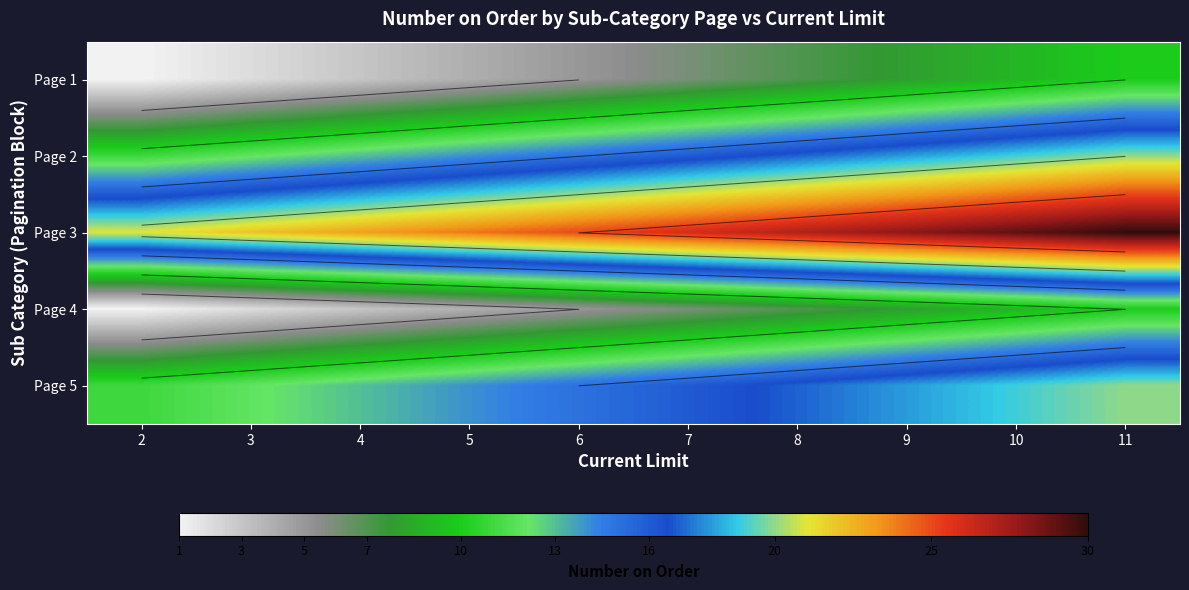

What is the difference between the maximum and second lowest values in the Page 1 series?

8